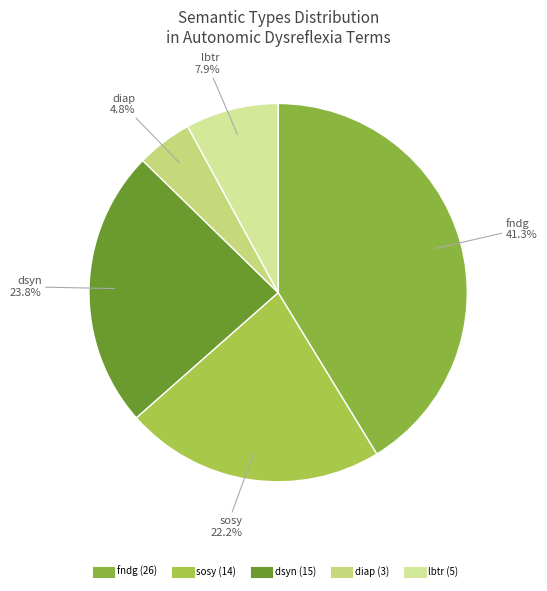

What is the smallest slice in the pie chart?

diap